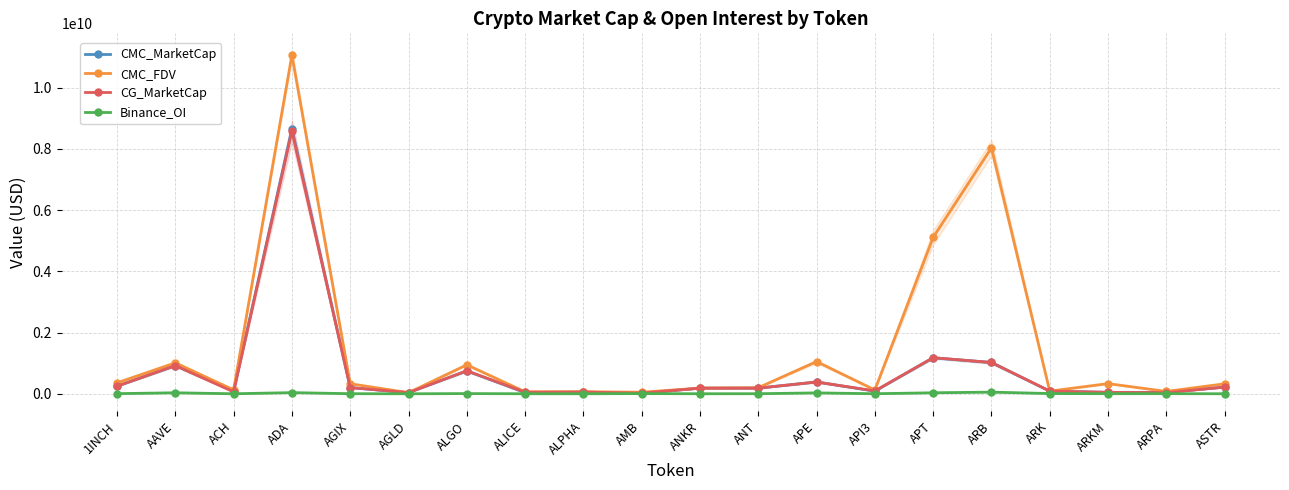

At ALICE, list the series in order from largest to smallest.

CMC_FDV, CG_MarketCap, CMC_MarketCap, Binance_OI